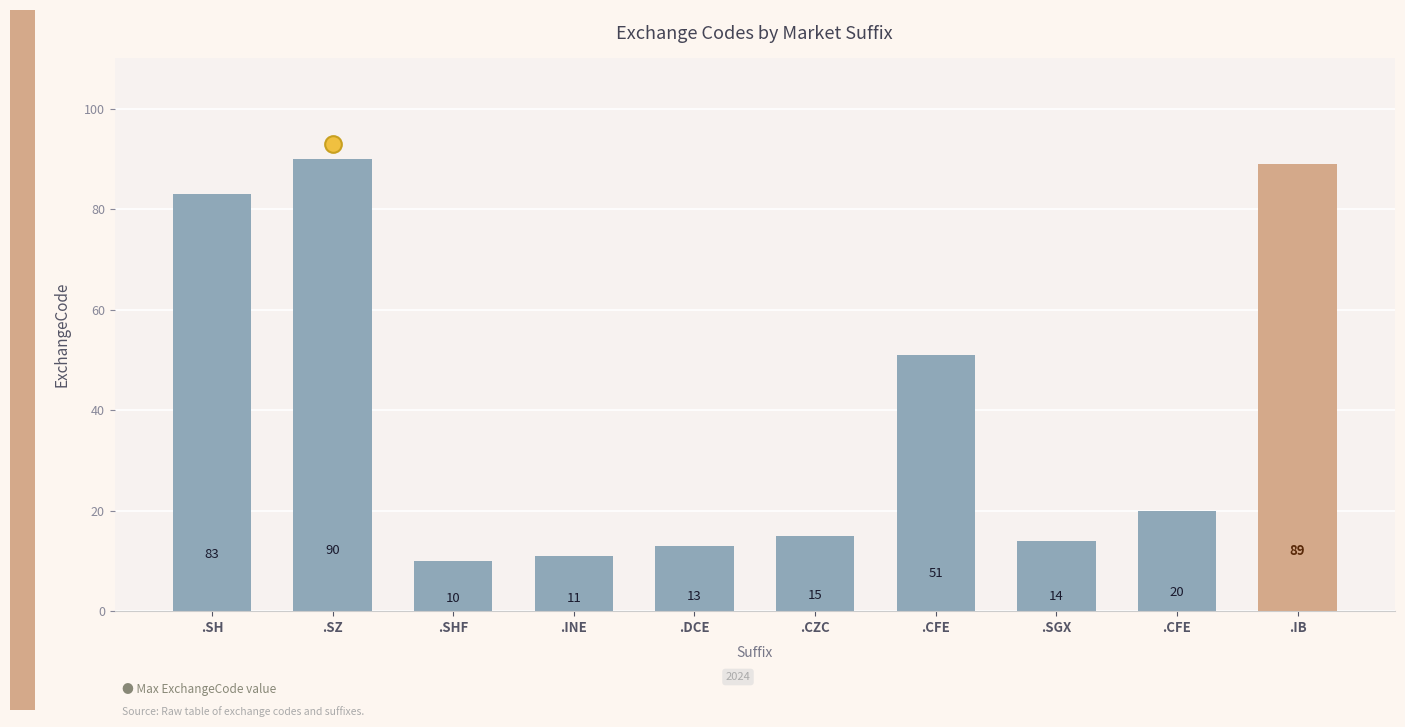

The value at .IB is 41. True or false?

False